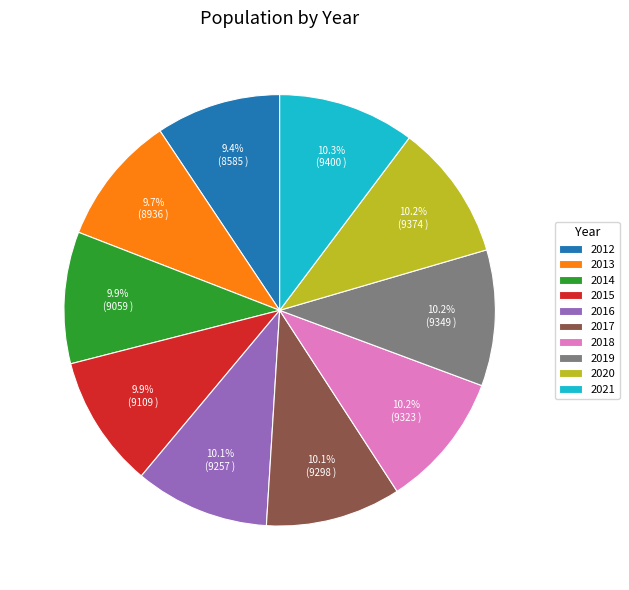

To the nearest percent, what portion does 2013 represent?

10%